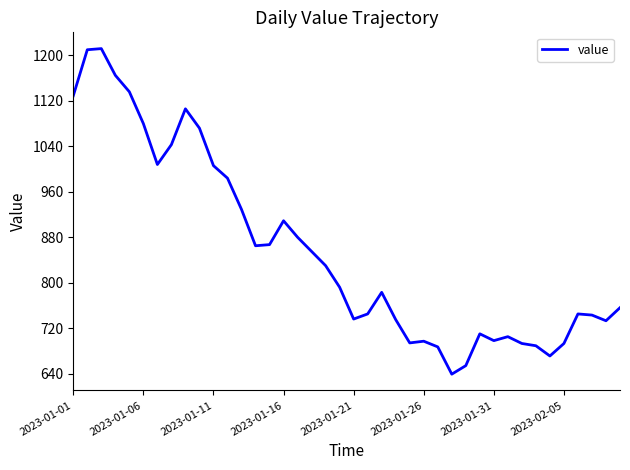

What is the maximum value shown in the chart?

1212